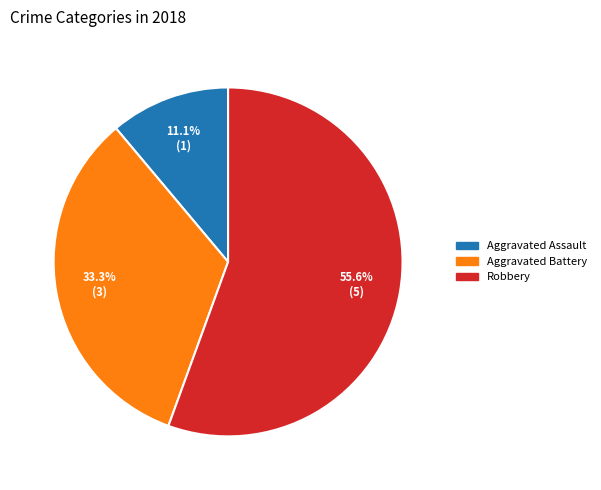

How many segments does this pie chart have?

3